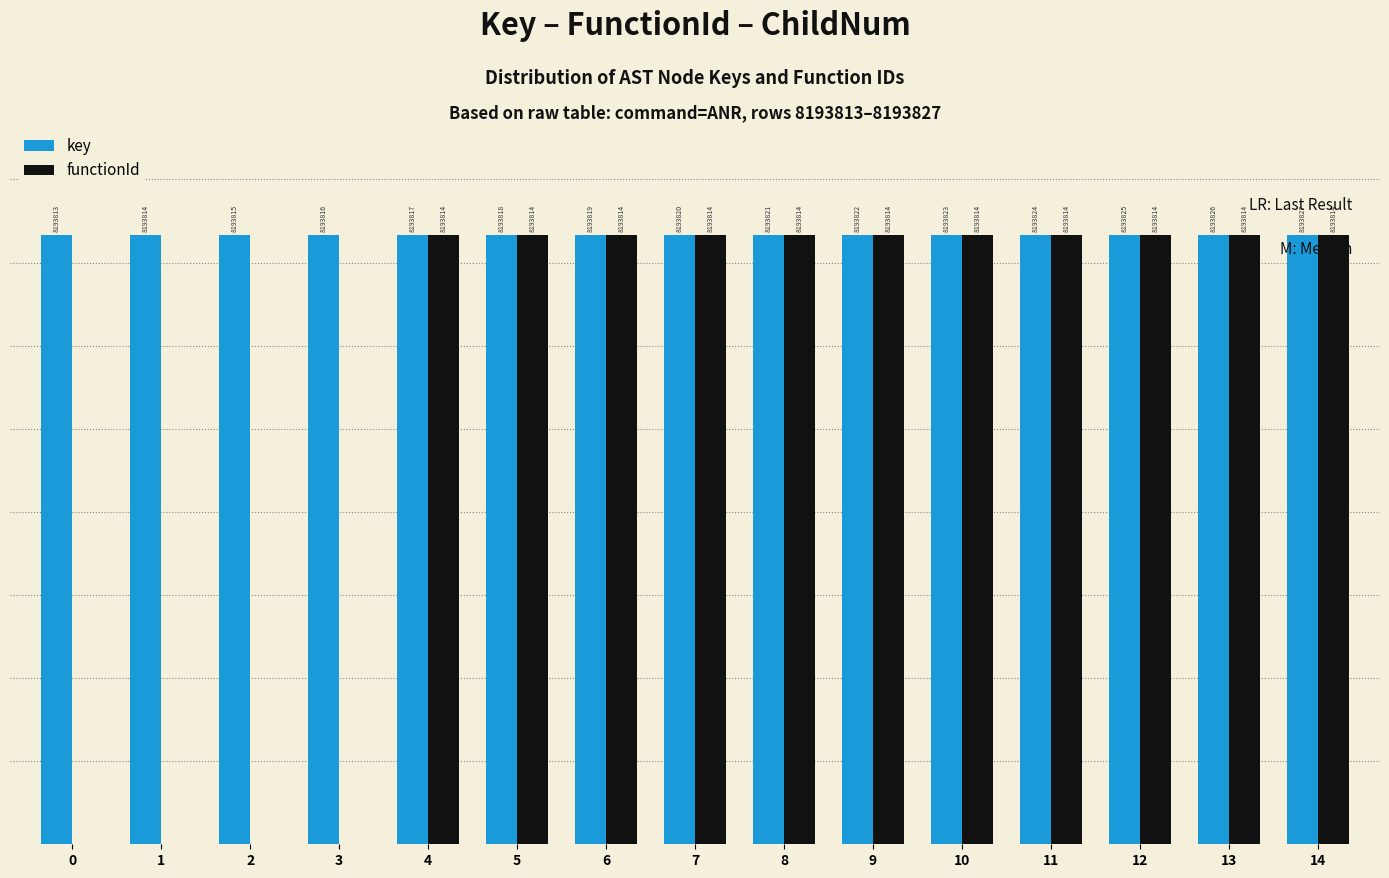

What is the value of the functionId bar at the 8th from the left?

11.0